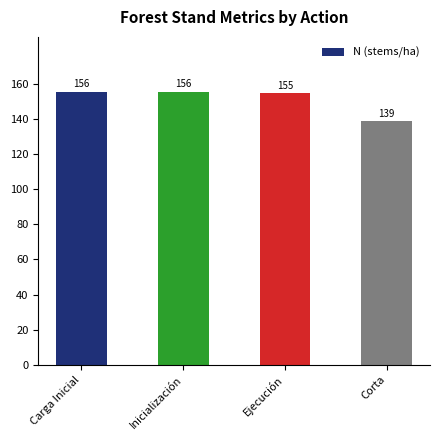

What is the minimum value shown in the chart?

138.6